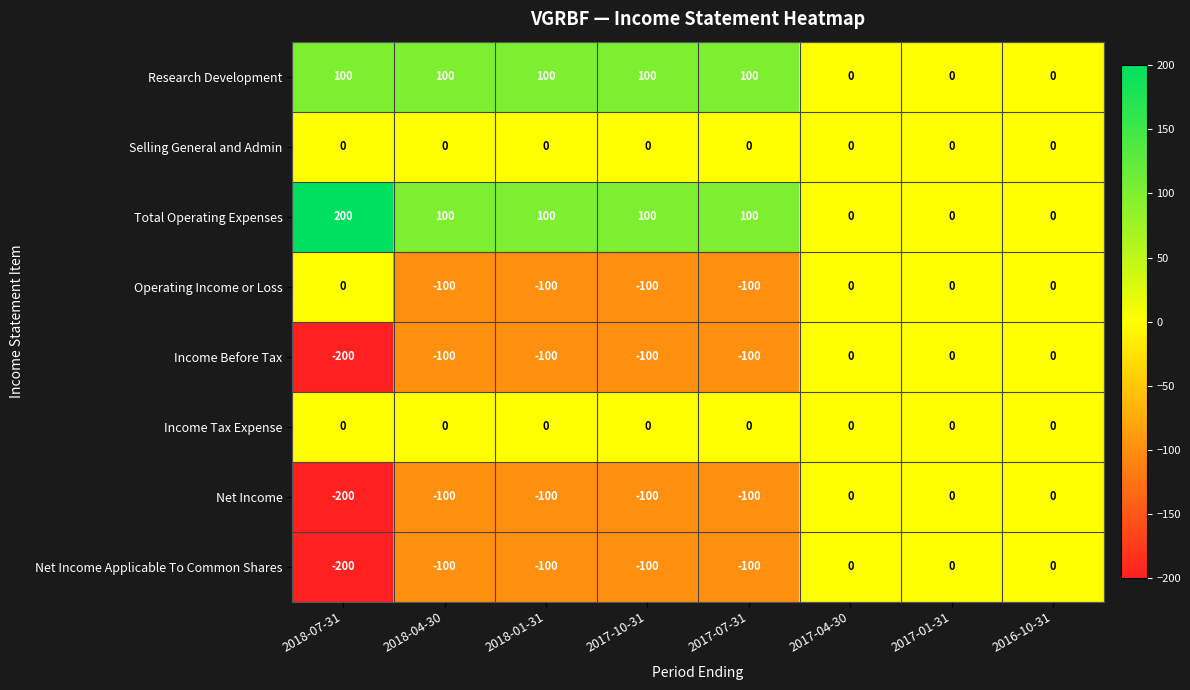

At how many categories does at least one series exceed -60?

8